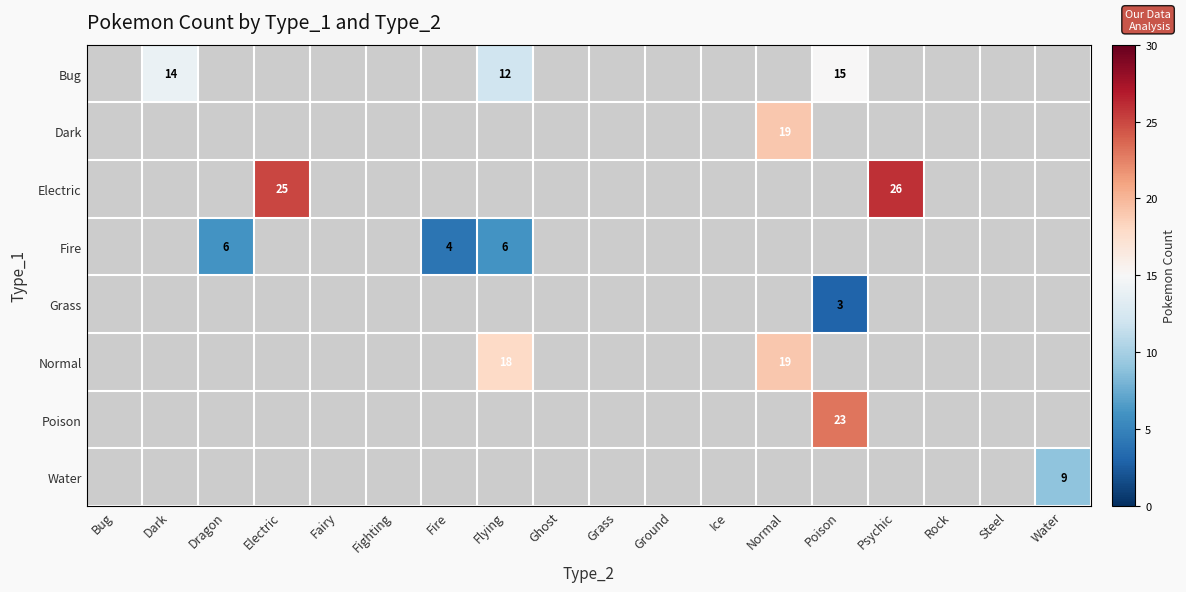

List the labels in order of Fire value, largest first.

Dragon, Flying, Fire, Bug, Dark, Electric, Fairy, Fighting, Ghost, Grass, Ground, Ice, Normal, Poison, Psychic, Rock, Steel, Water